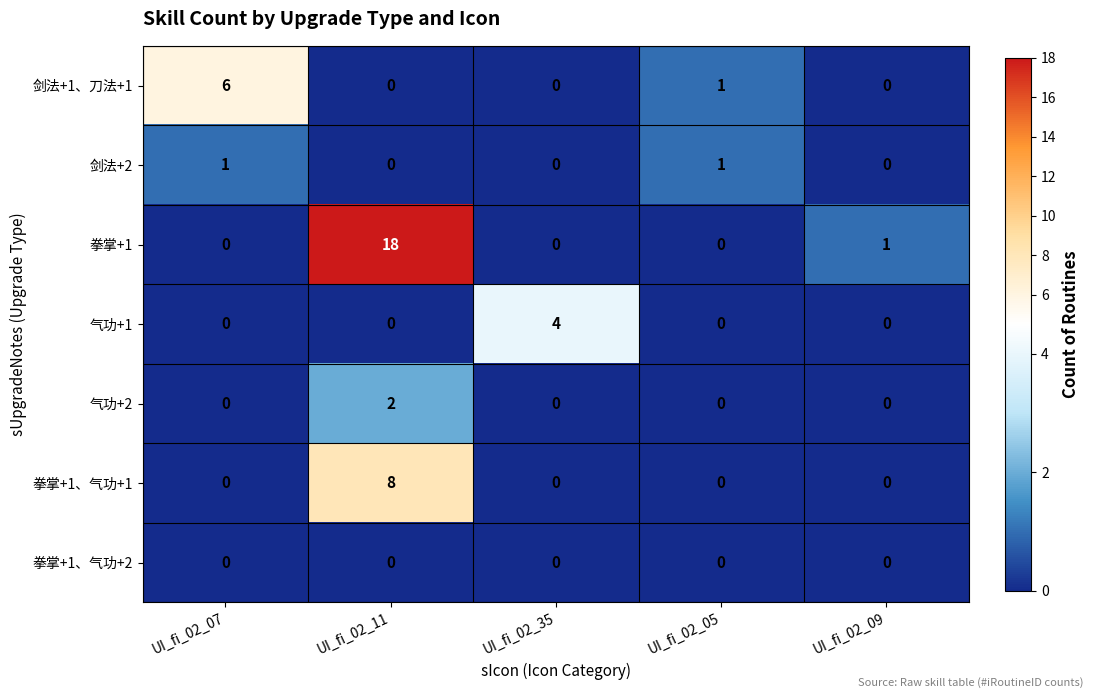

Count the number of data series in this chart.

7